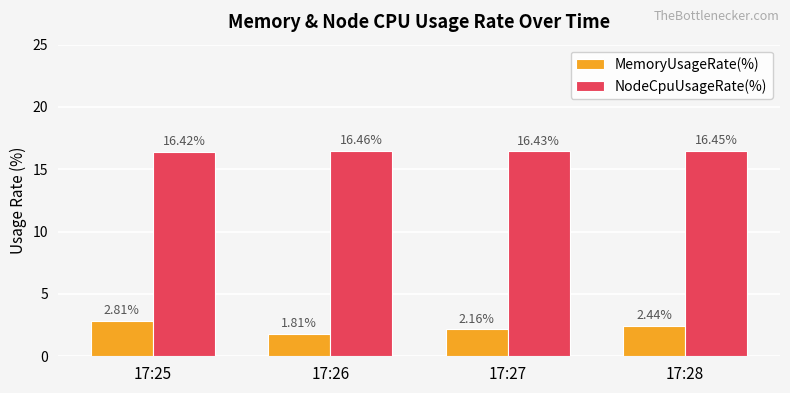

What is the sum of the NodeCpuUsageRate(%) values at 17:28 and 17:27?

32.9